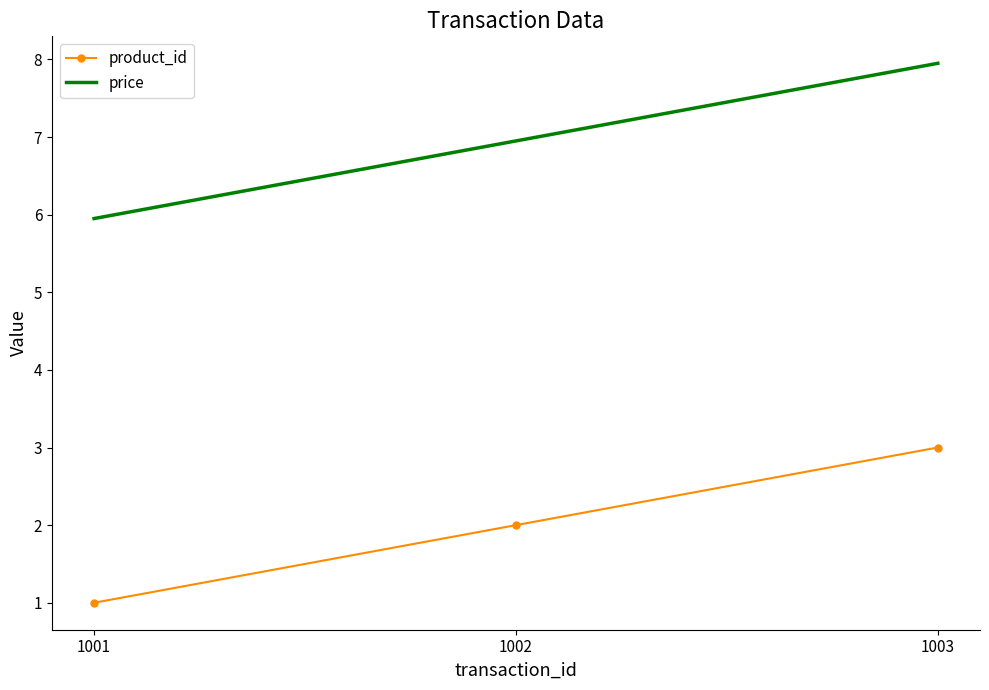

Reading right to left, list all the values displayed in this chart.

product_id: 3.0	2.0	1.0
price: 8.0	7.0	6.0